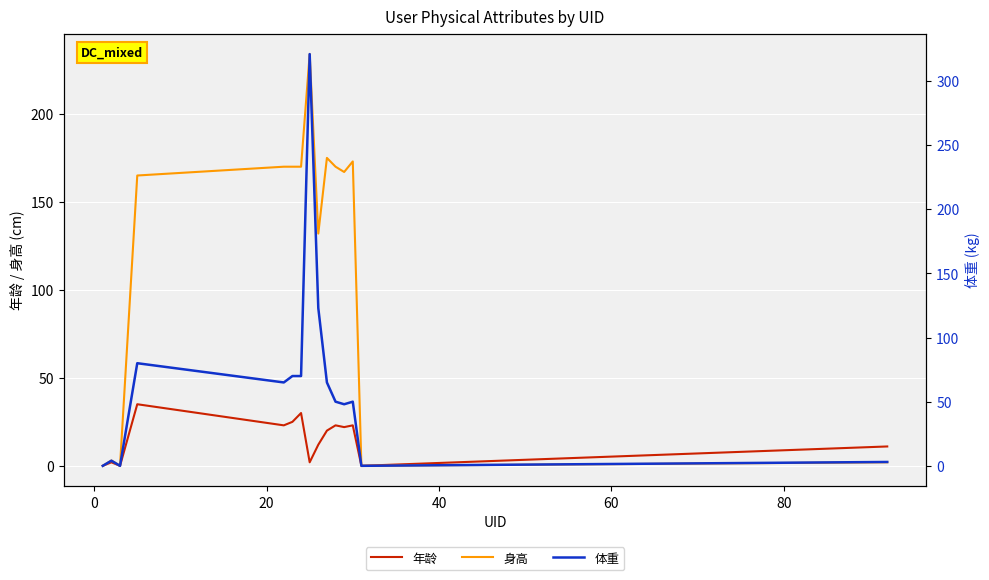

What is the maximum value for 身高?

234